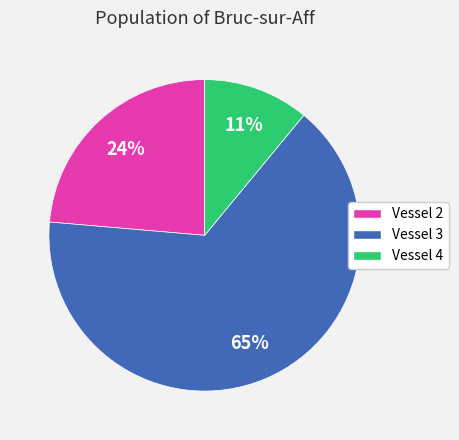

Count the number of slices in the pie.

3